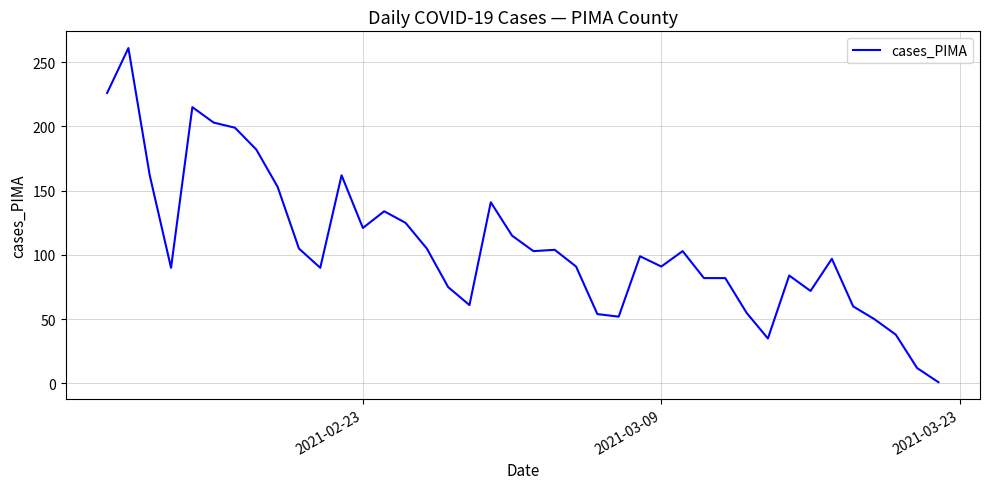

What is the difference between the maximum and minimum values?

260